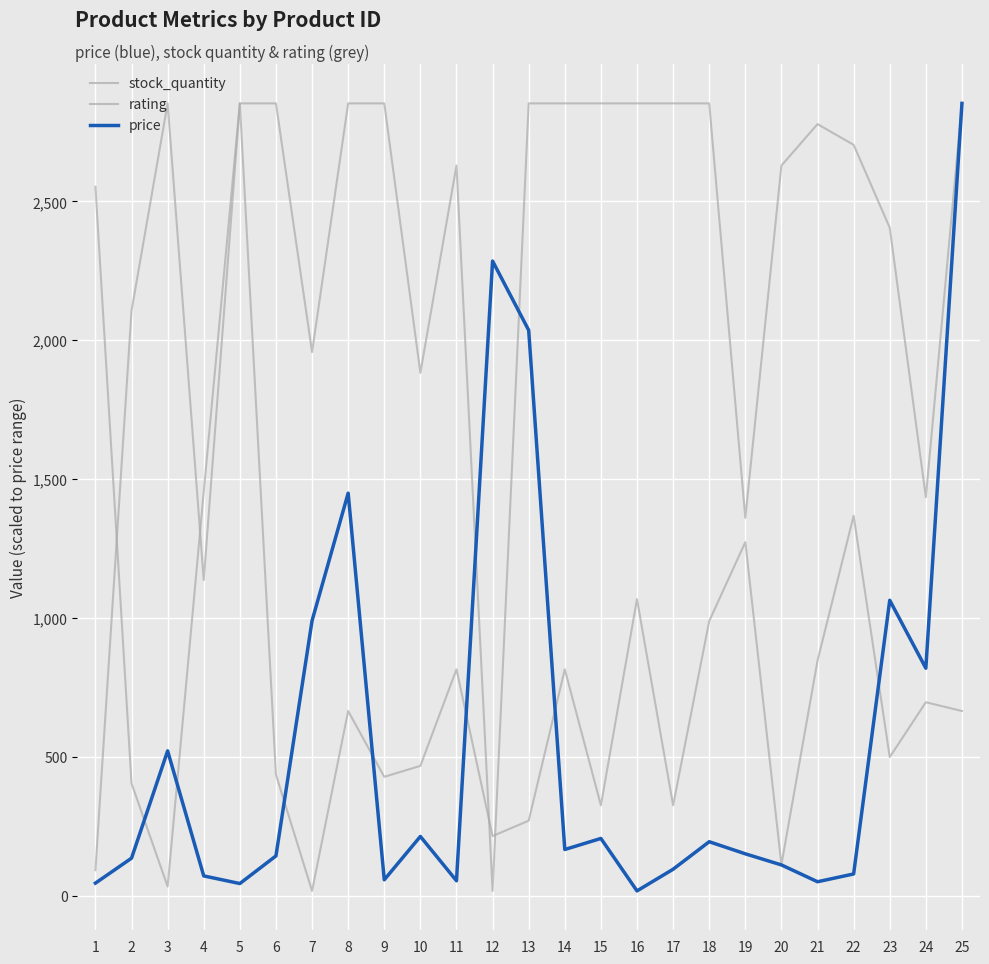

Does the chart have visible grid lines?

Yes